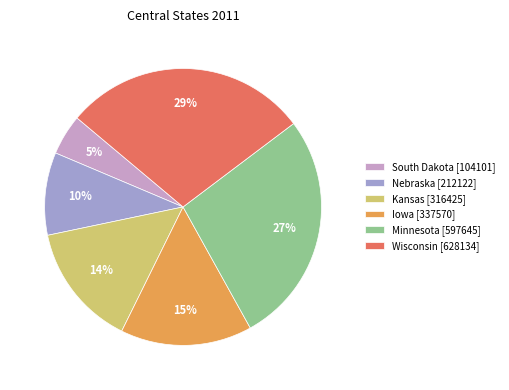

How many segments does this pie chart have?

6